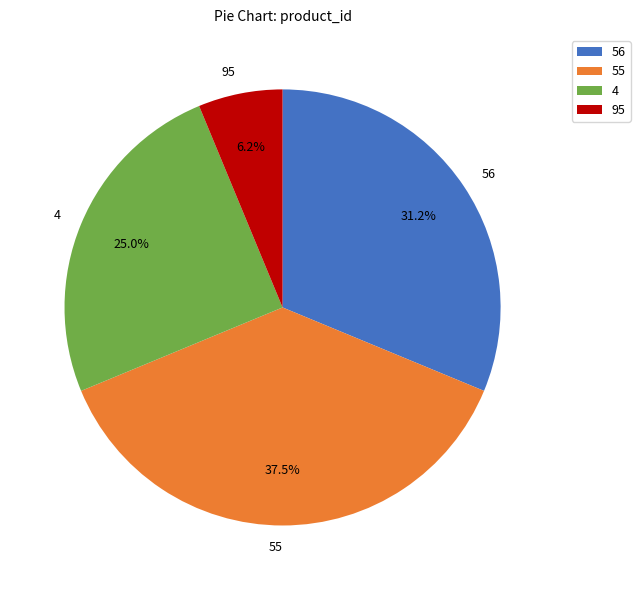

To the nearest percent, what is the average slice percentage?

25%